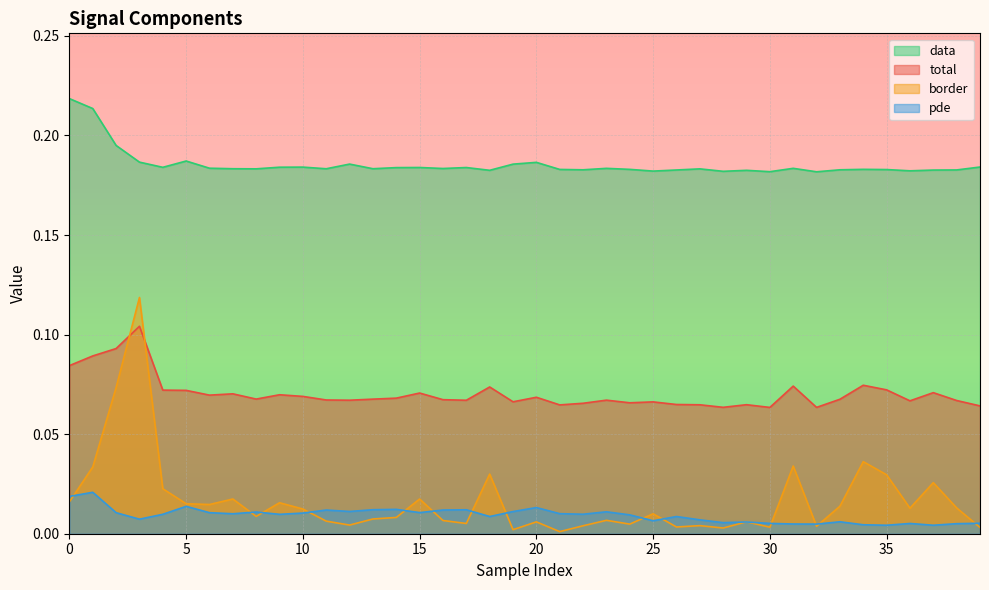

In border, how many points are lower than both neighbors (excluding endpoints)?

12